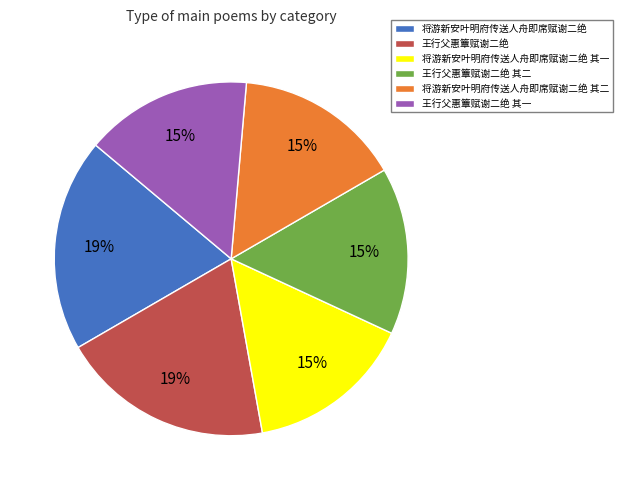

How many segments does this pie chart have?

6